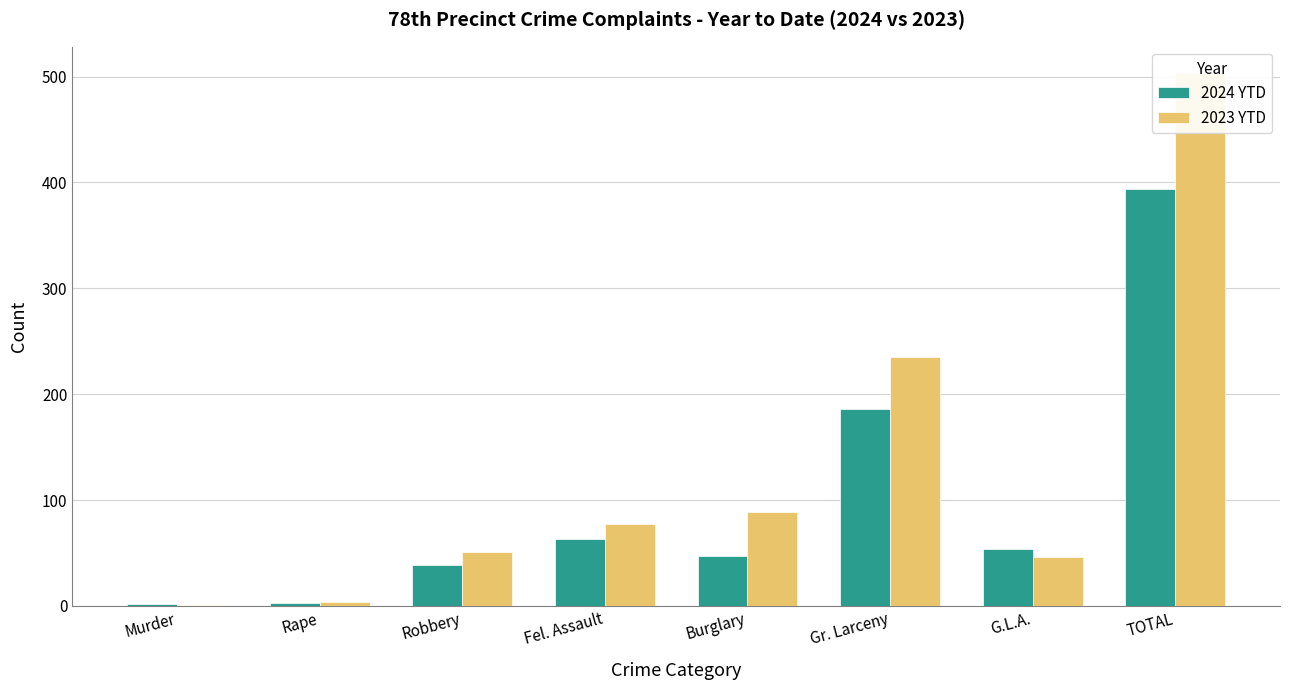

At which label is 2024 YTD closest to 198?

Gr. Larceny